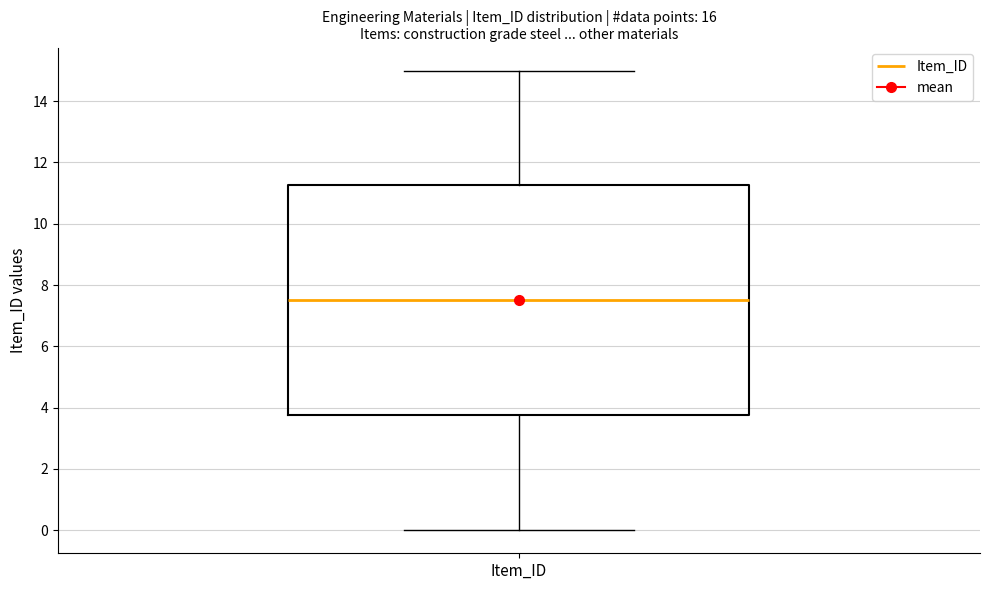

Where is the lower edge of the box for Item_ID on the y-axis? The values are not printed on the chart, so give them approximately, as read against the axis.

3.8